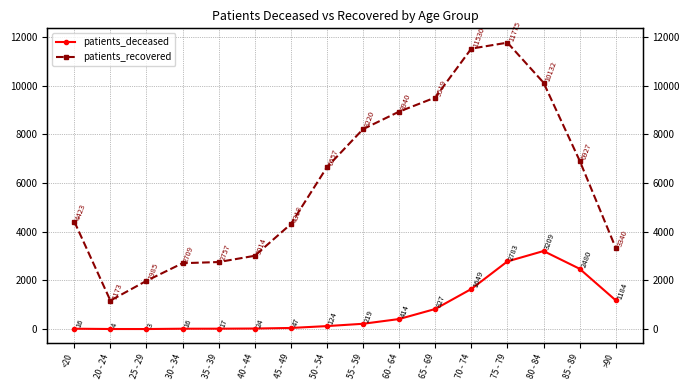

At which category does patients_deceased reach its first local valley?

25 - 29